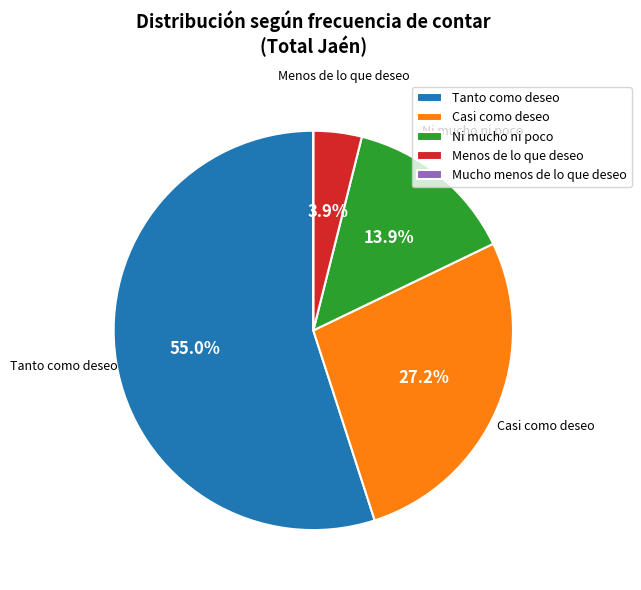

What is the largest slice in the pie chart?

Tanto como deseo